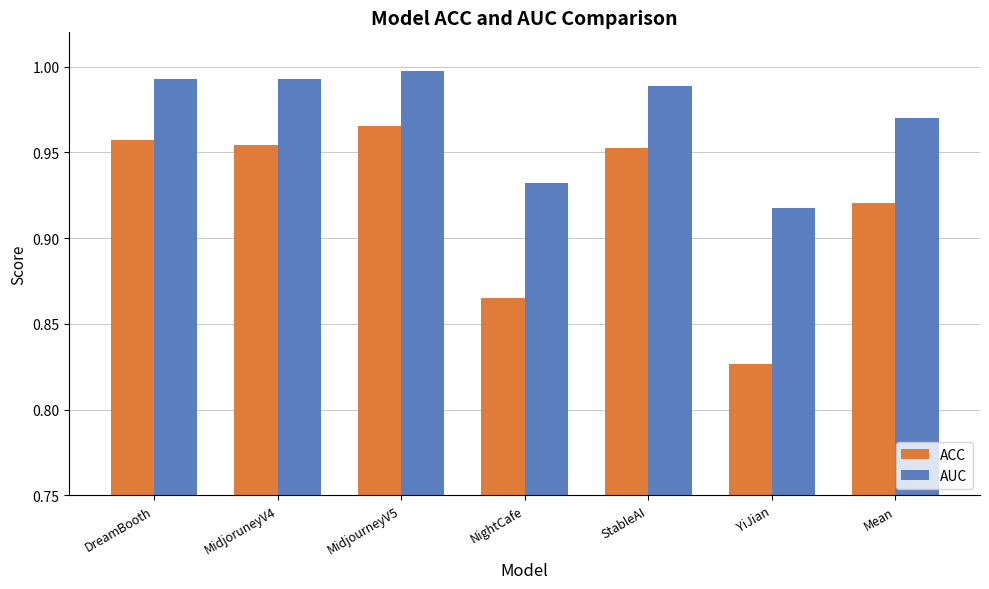

Which series has the widest spread of values?

ACC